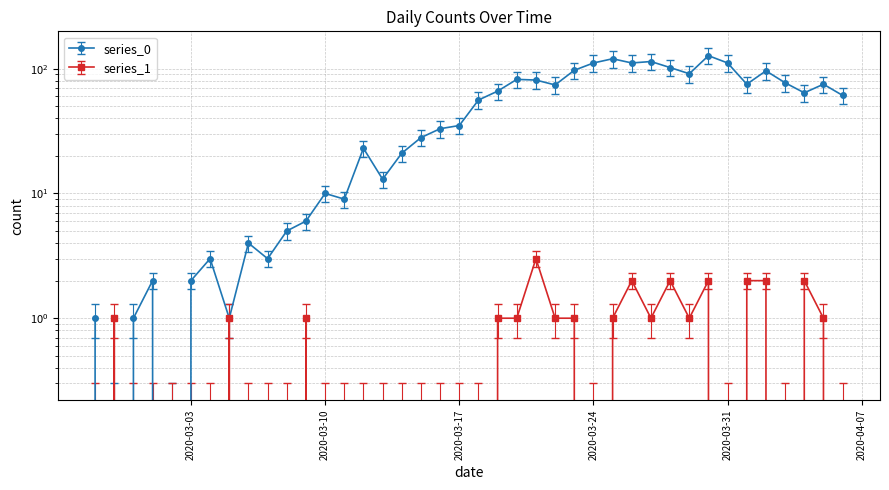

What position from the left is 2020-03-31?

34